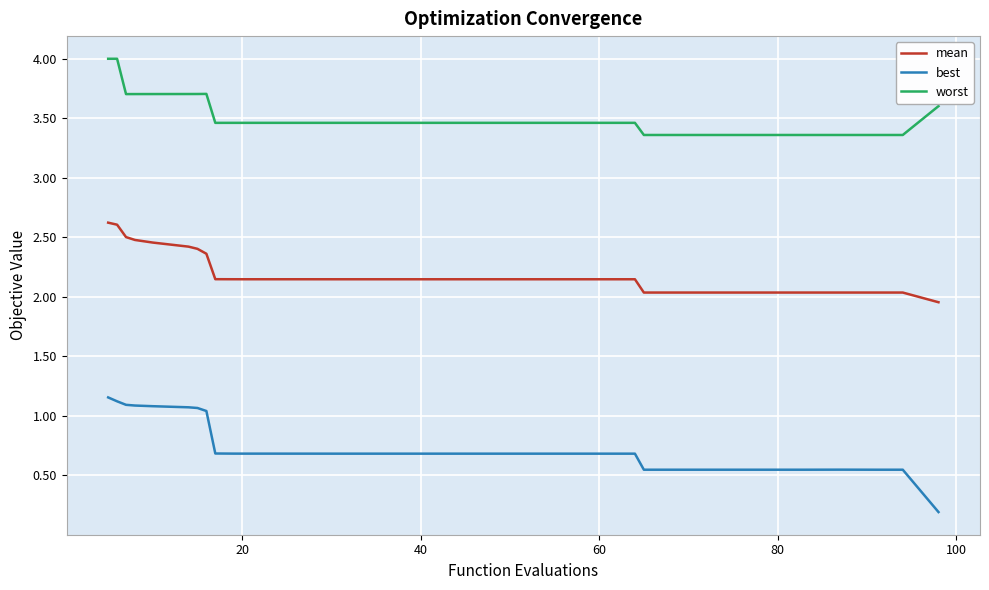

List the series in order of their peak value, lowest first.

best, mean, worst